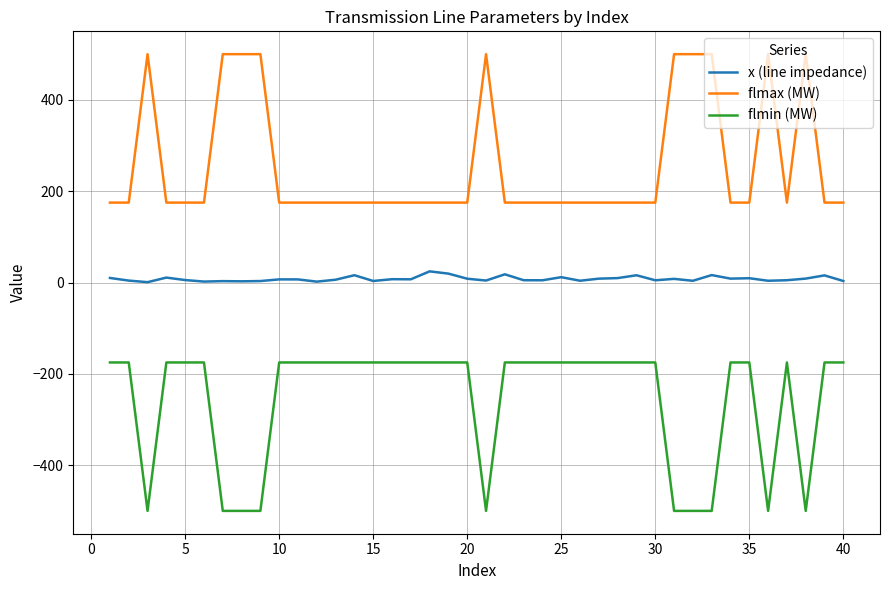

What are all the series names shown in the legend?

x (line impedance), flmax (MW), flmin (MW)